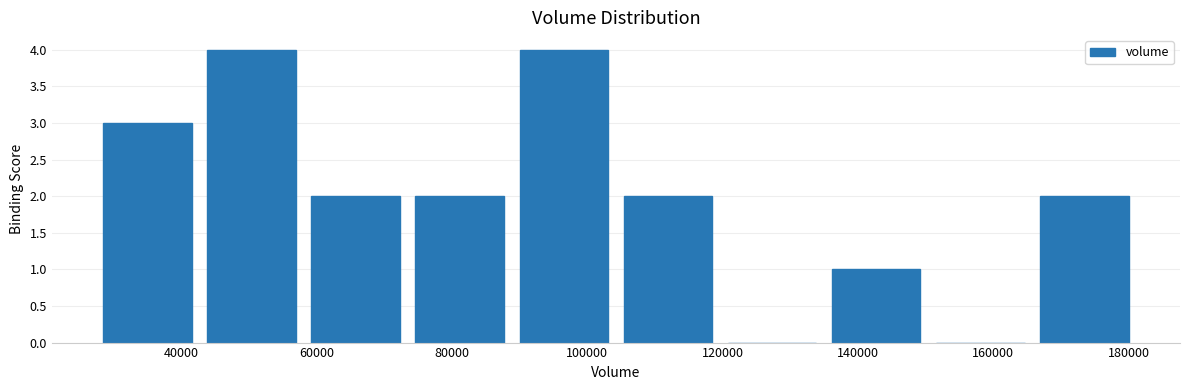

Reading left to right, list every bar in this chart as the range it spans on the x-axis followed by its height. Neither the bar edges nor the heights are printed on the chart, so give them approximately, as read against the axes.

28000 to 42000: 3
42000 to 58000: 4
58000 to 74000: 2
74000 to 88000: 2
88000 to 104000: 4
104000 to 120000: 2
120000 to 136000: 0
136000 to 150000: 1
150000 to 166000: 0
166000 to 182000: 2